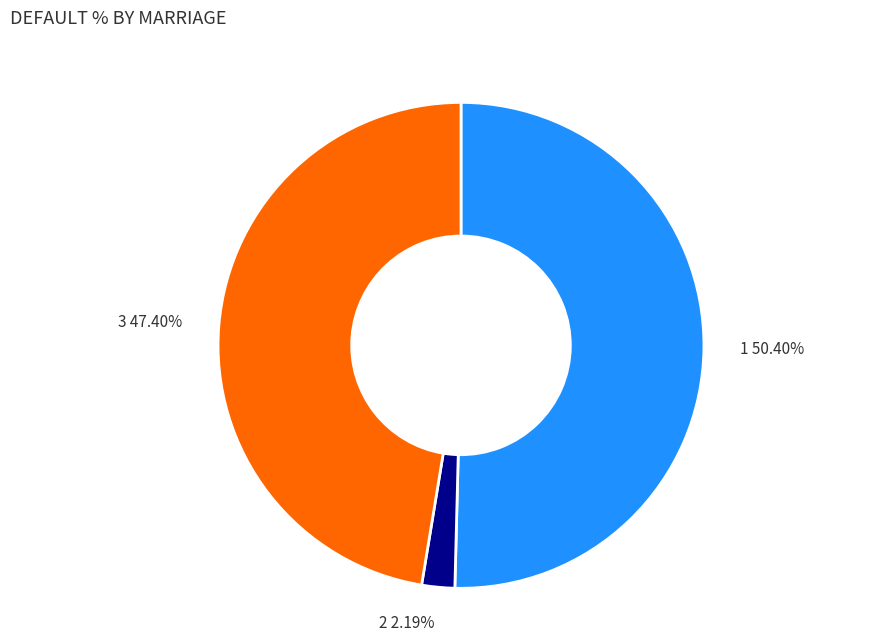

What is the smallest slice in the pie chart?

2 2.19%